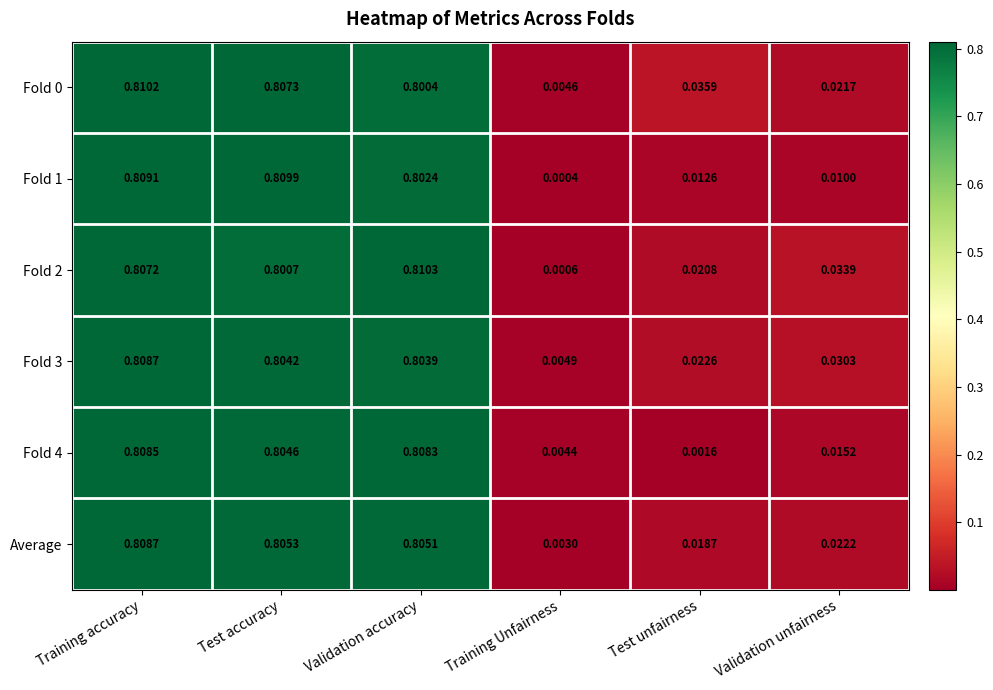

At which label is Average closest to 0?

Training Unfairness